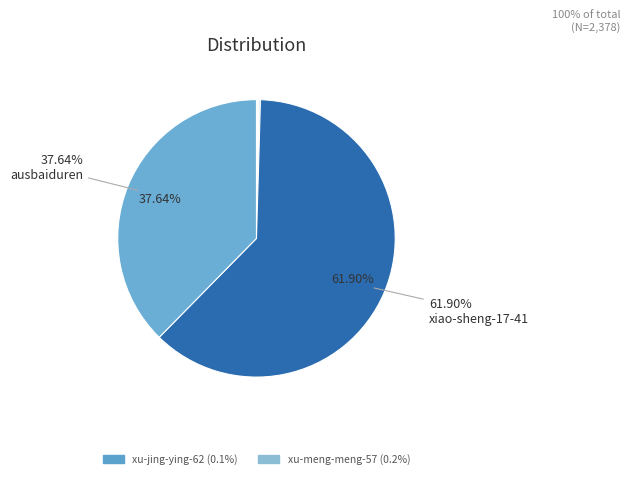

What is the majority slice?

xiao-sheng-17-41